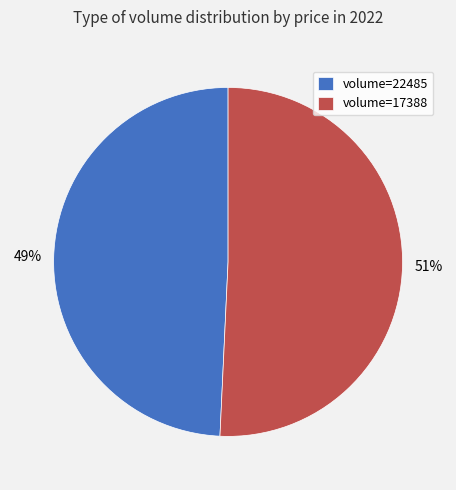

Count the number of slices in the pie.

2